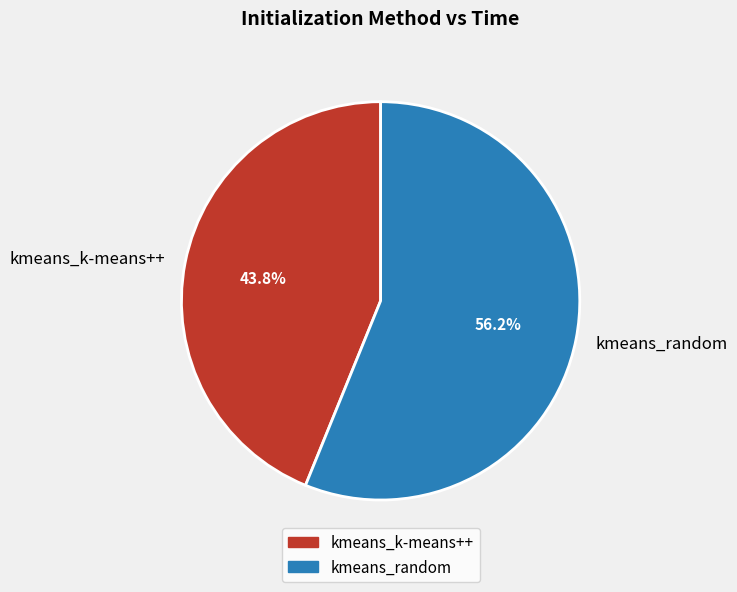

Rank the categories by value from highest to lowest.

kmeans_random, kmeans_k-means++